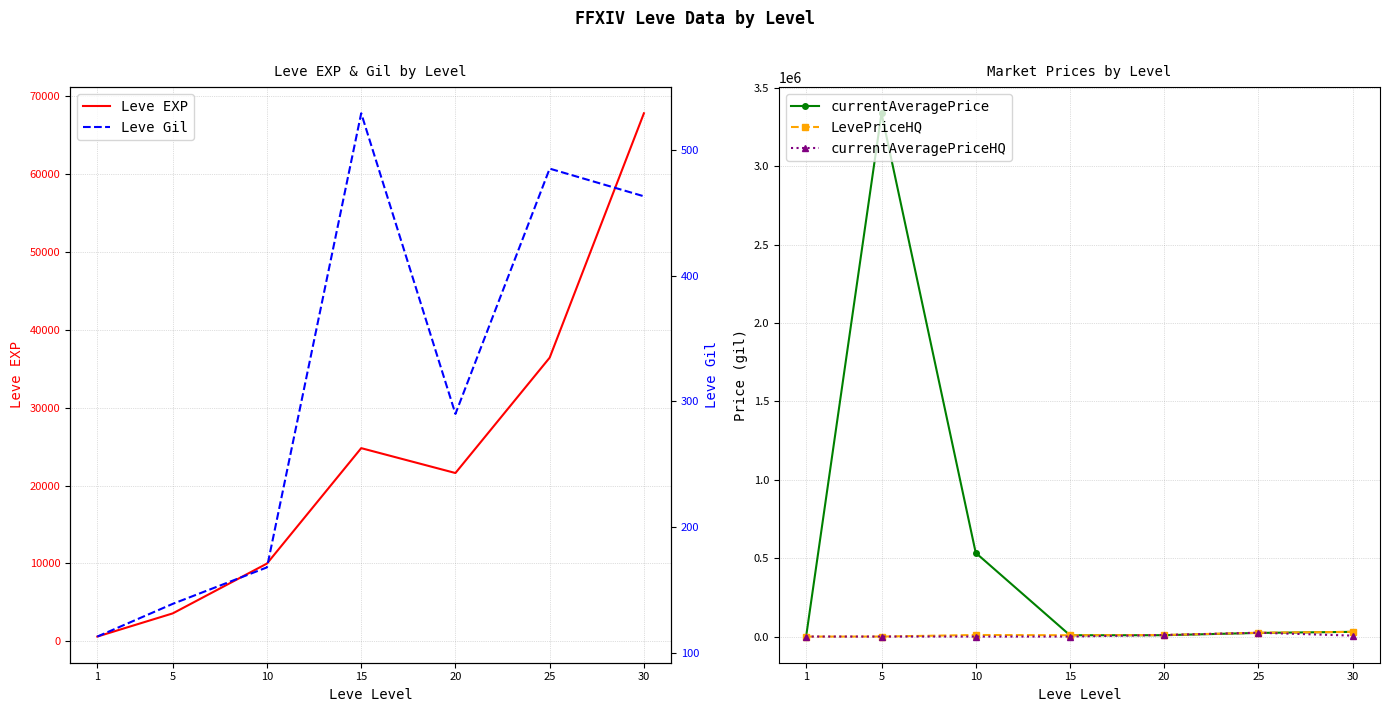

What is the highest value of the Leve Gil series?

529.0